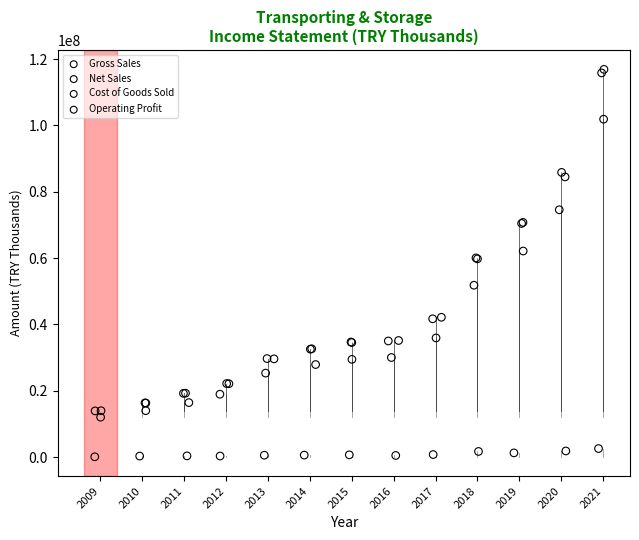

Which series contains the lowest Y value?

Operating Profit